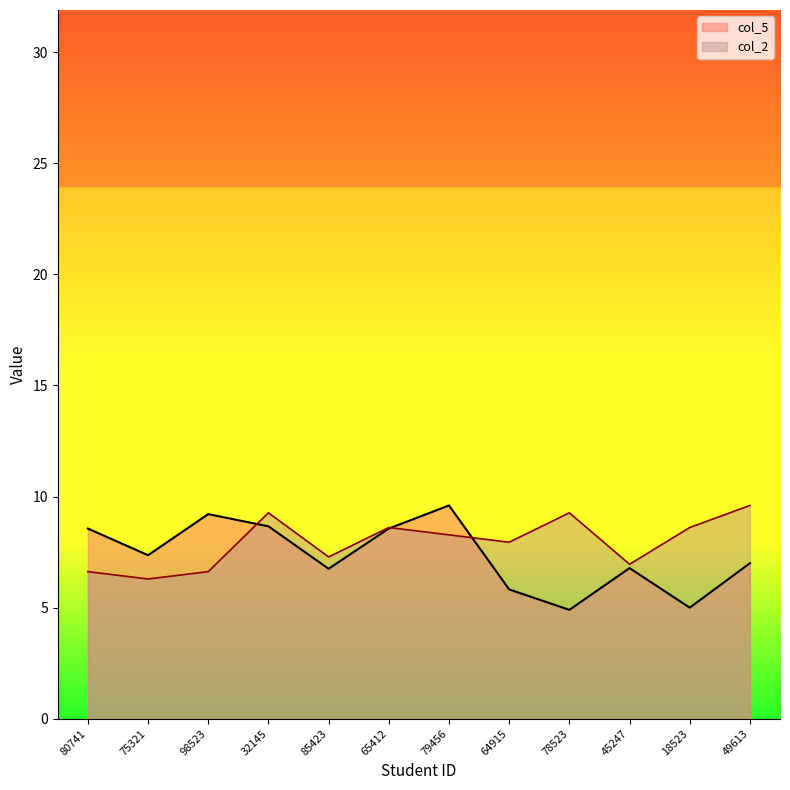

What is the label of the 12th point from the left?

49613